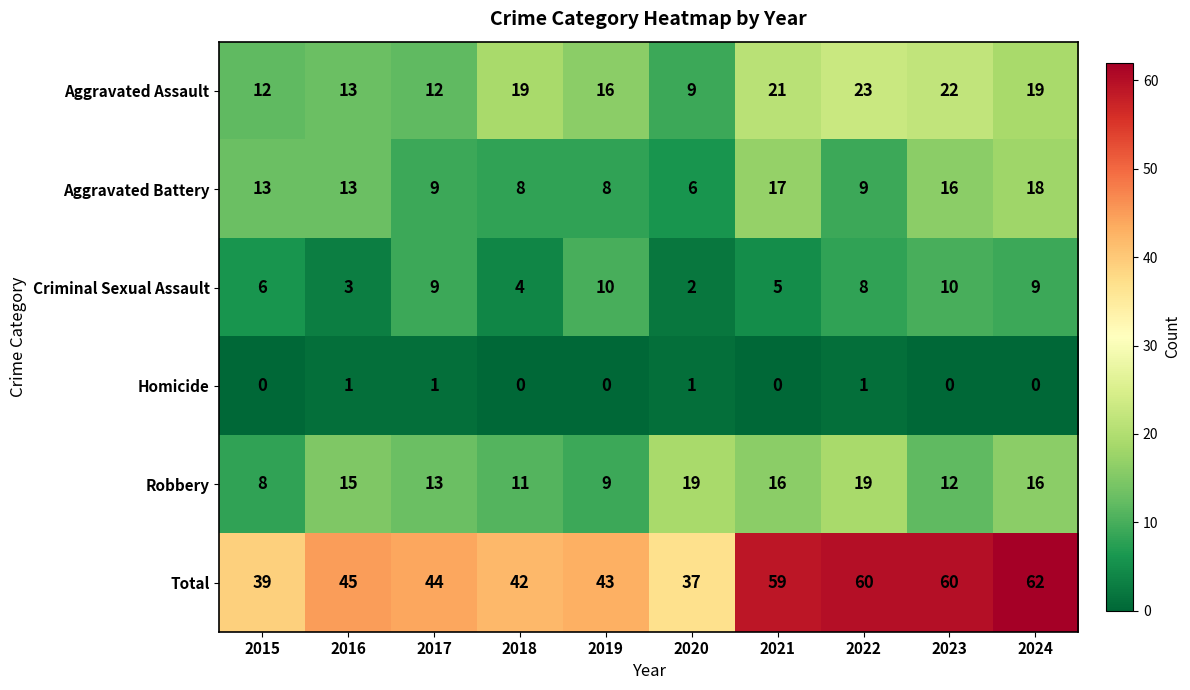

Which series changed the most between 2018 and 2019?

Criminal Sexual Assault